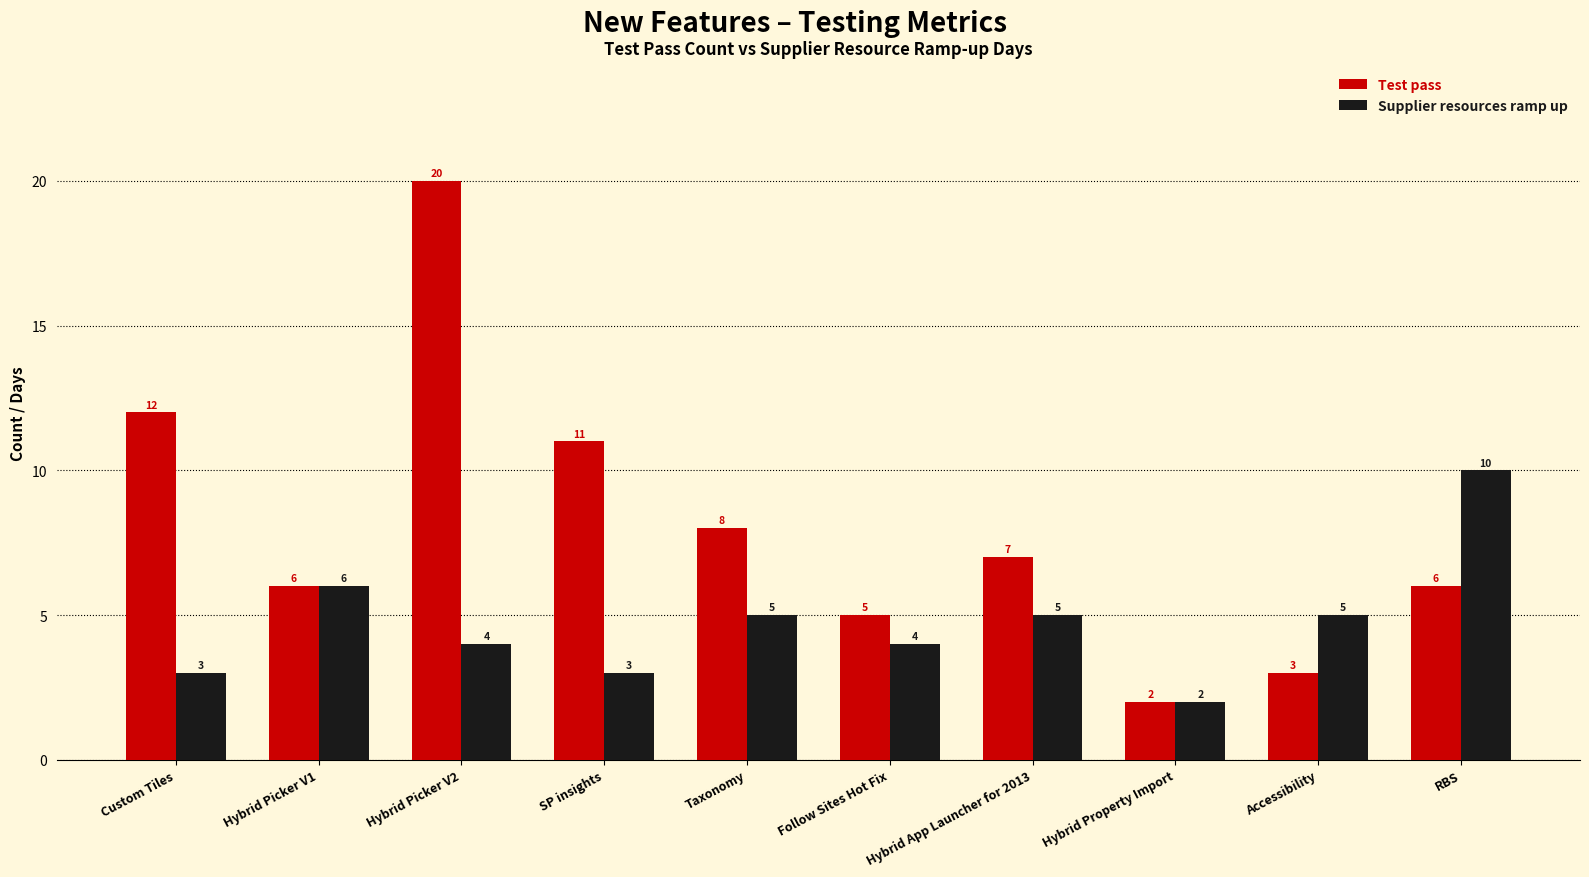

Which series has the widest spread of values?

Test pass